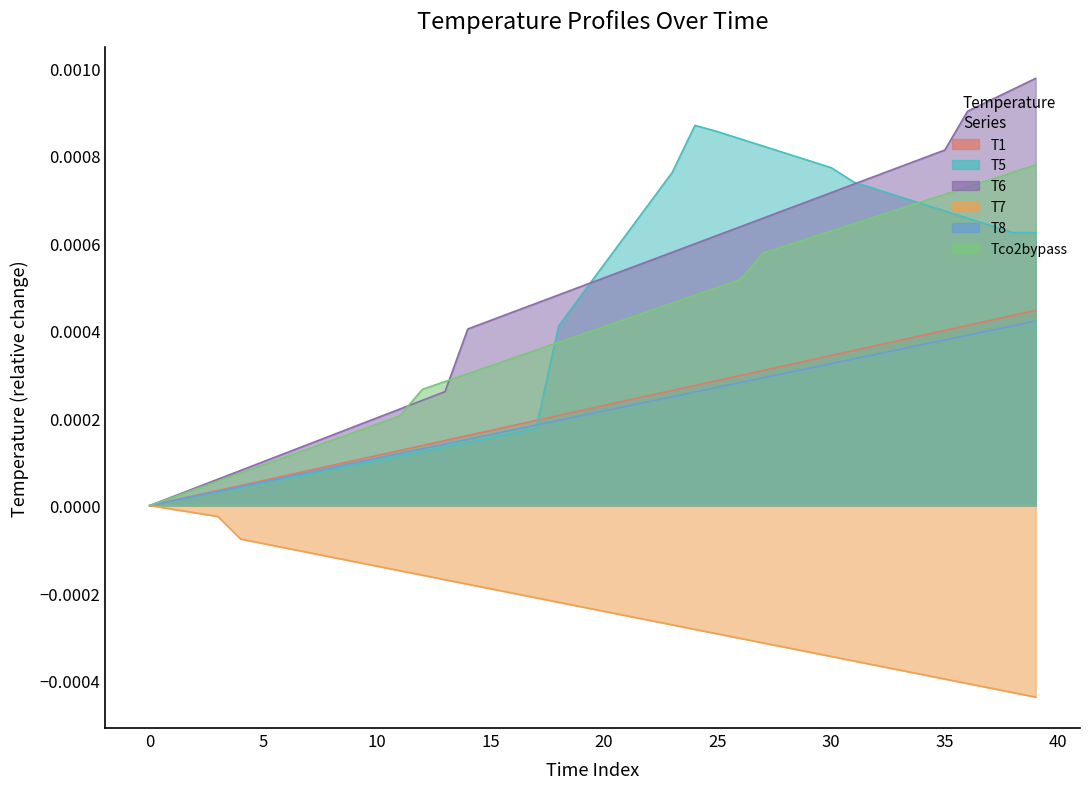

True or false: T6 and T7 intersect in this chart.

False